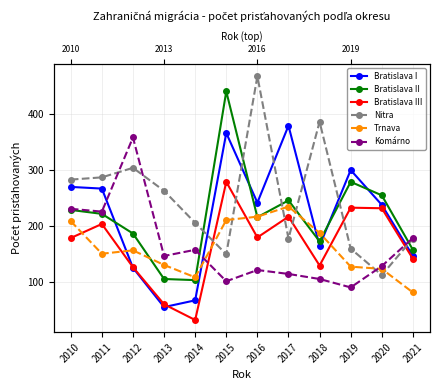

What is the maximum value shown in the chart?

467